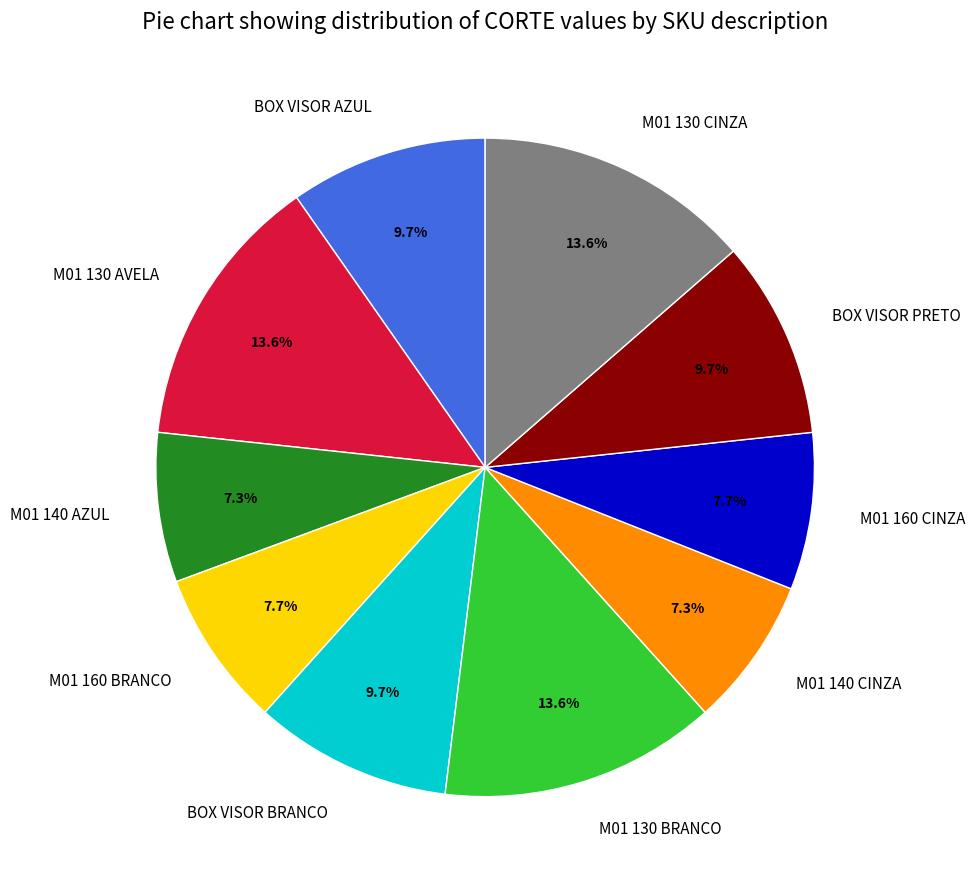

To the nearest percent, what percentage of the pie is M01 130 AVELA?

14%